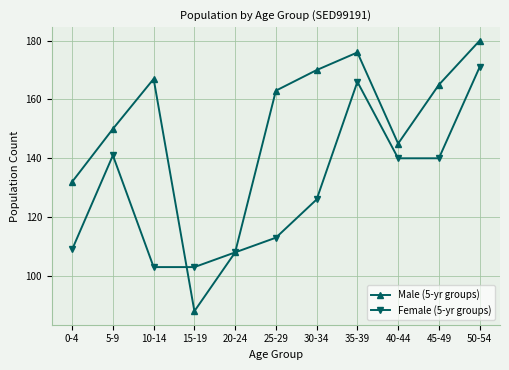

Where is the first local maximum for Female (5-yr groups)?

5-9